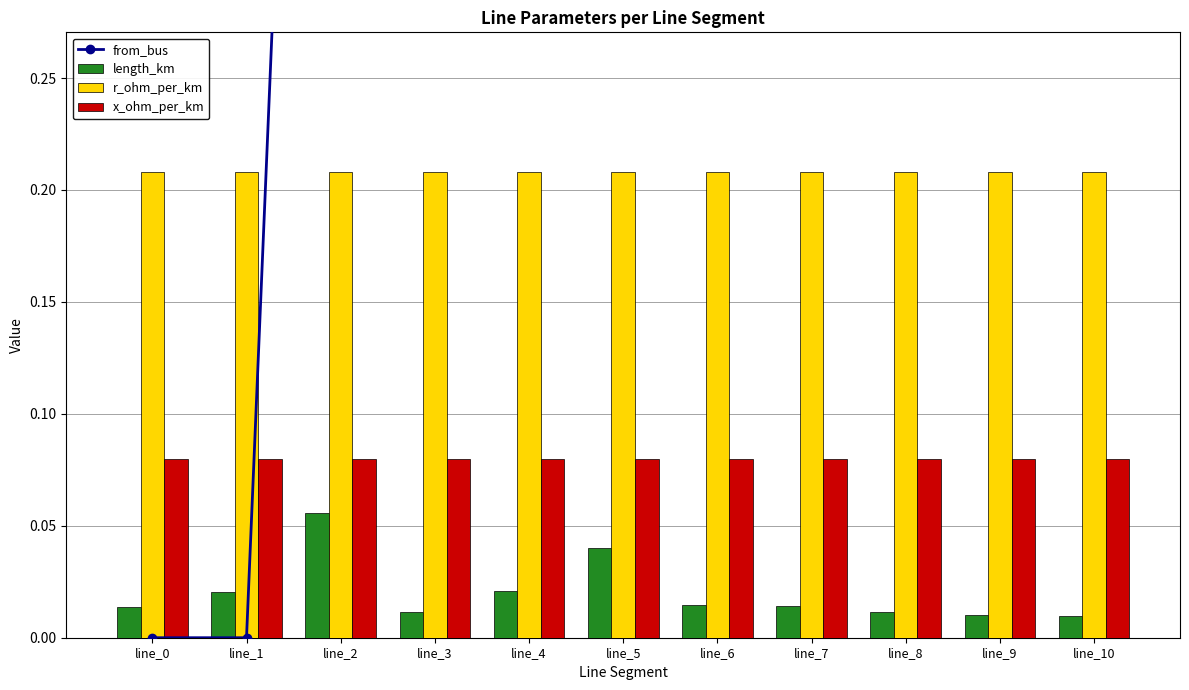

Read the x_ohm_per_km value at line_8.

0.1